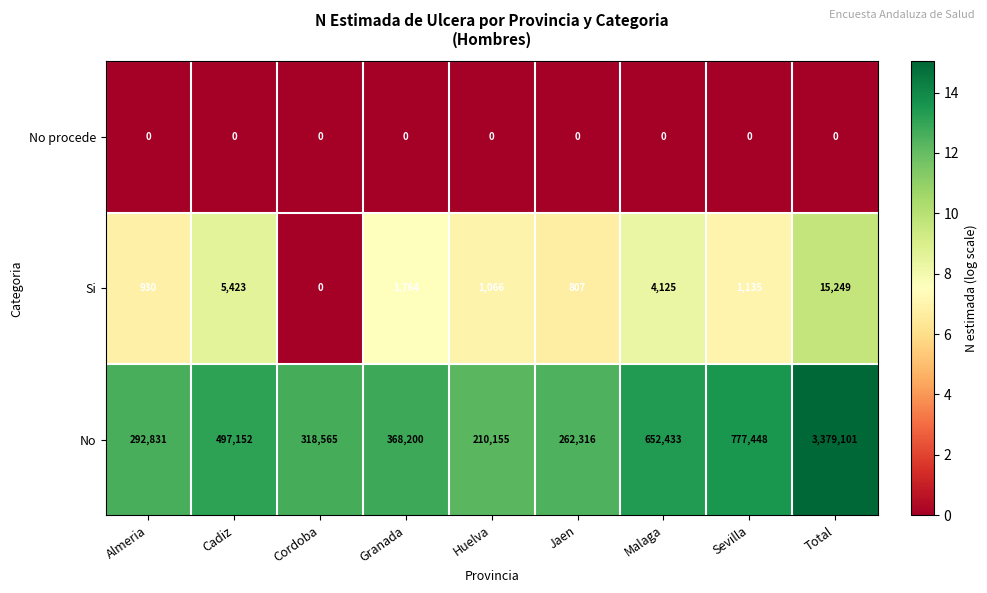

Between Almeria and Huelva, which series saw the biggest shift?

No